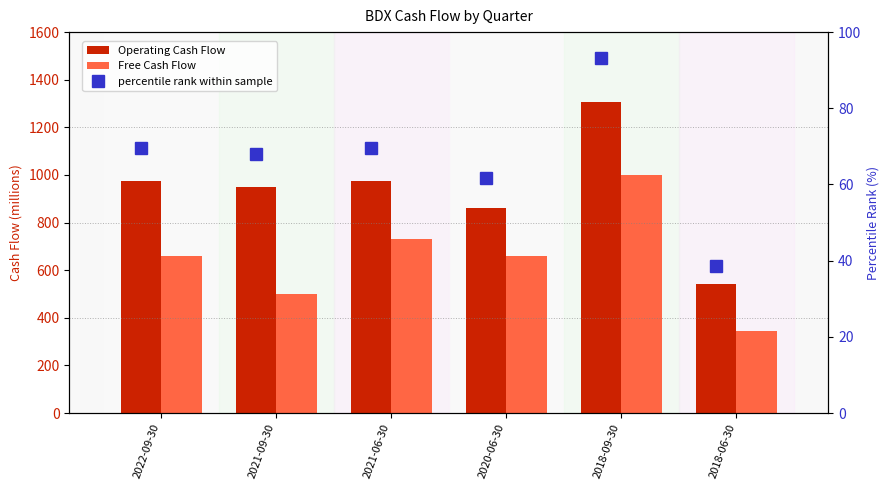

What is the lowest value of the Operating Cash Flow series?

542.0